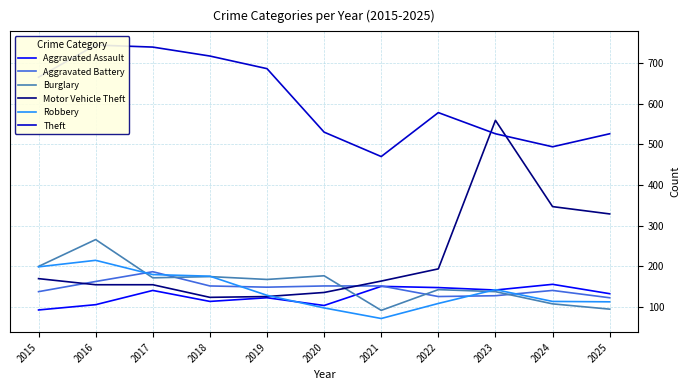

The Aggravated Assault series shows 248 at 2021. True or false?

False